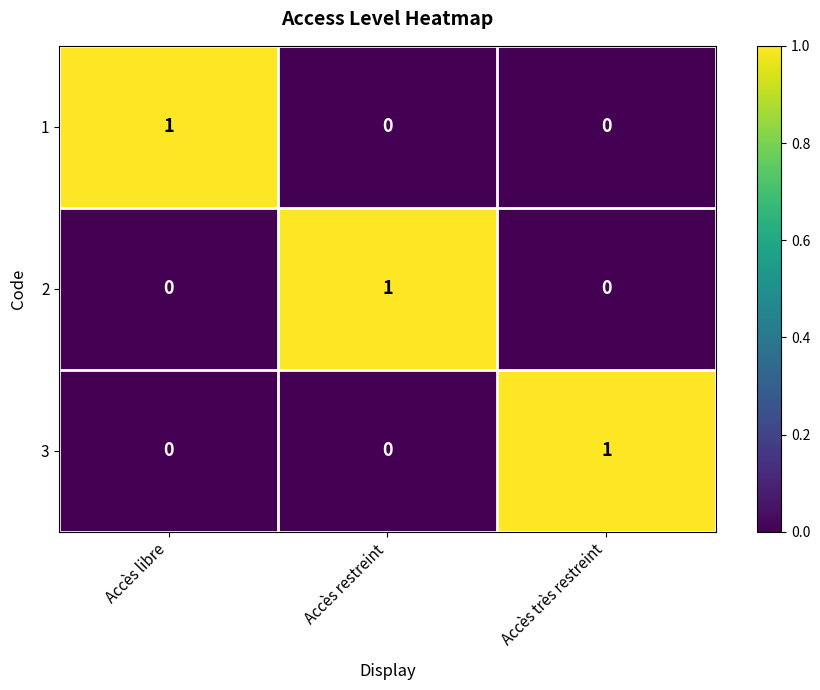

Which category has the highest value in the 3 series?

Accès très restreint